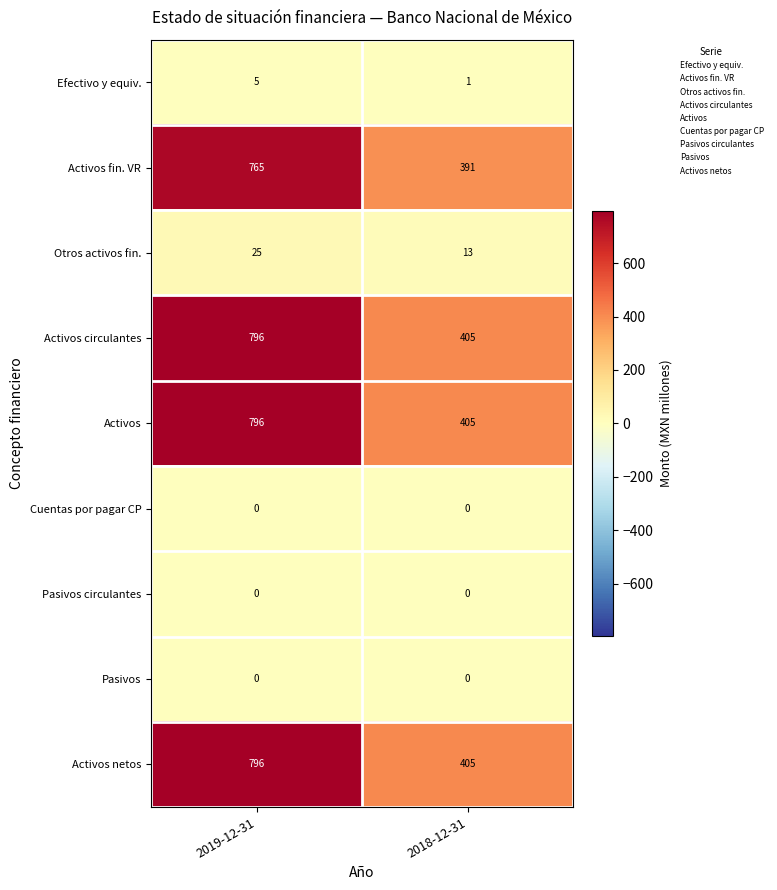

Where is Activos circulantes nearest to the value 600?

2018-12-31